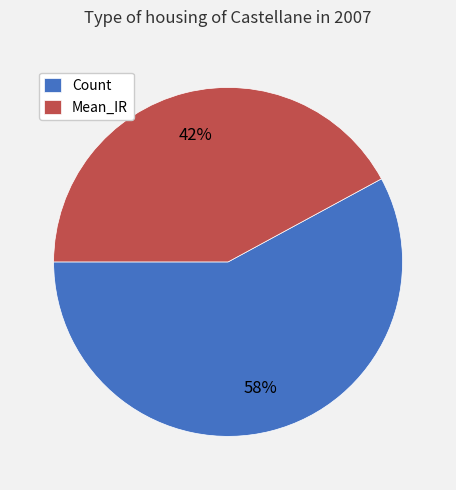

Which category has the biggest portion of the pie?

Count